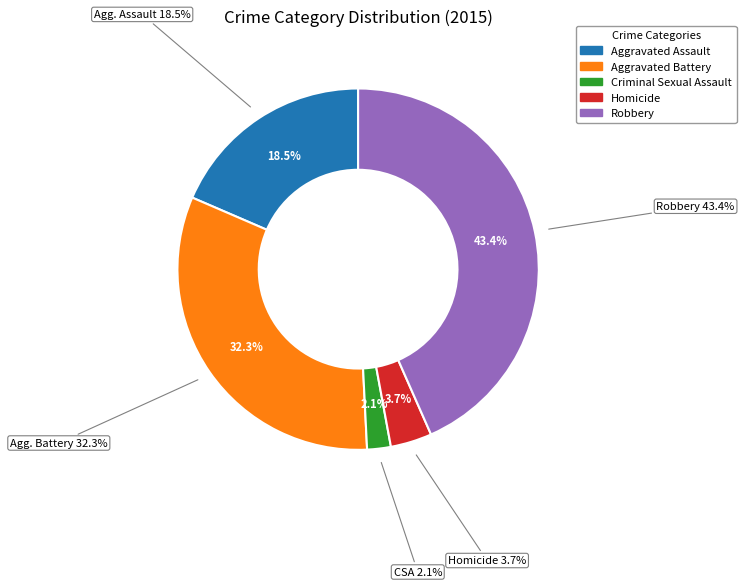

To the nearest percent, what percentage of the pie is Aggravated Battery?

32%